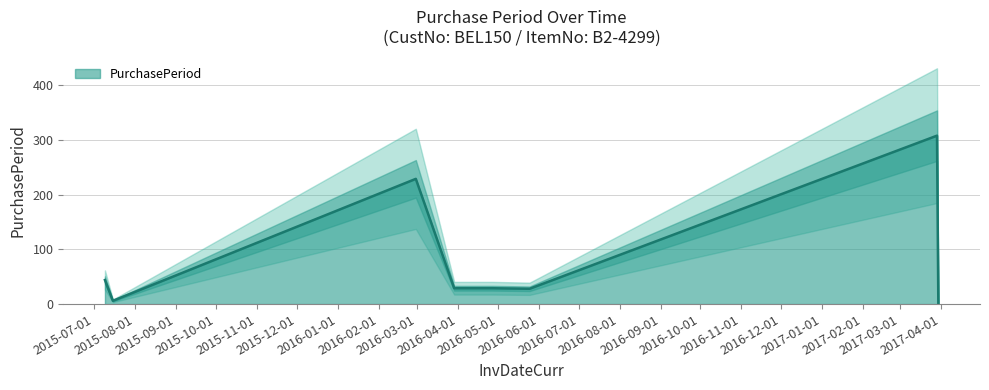

What is the minimum value shown in the chart?

1